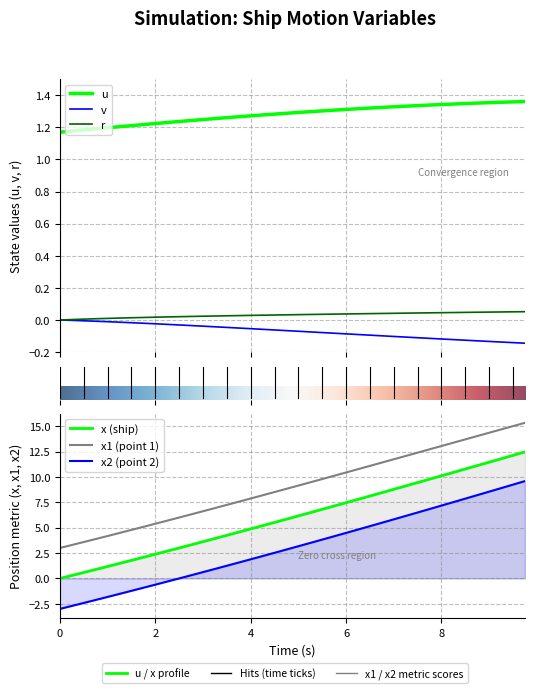

Is this an area chart (filled region under the line)?

No